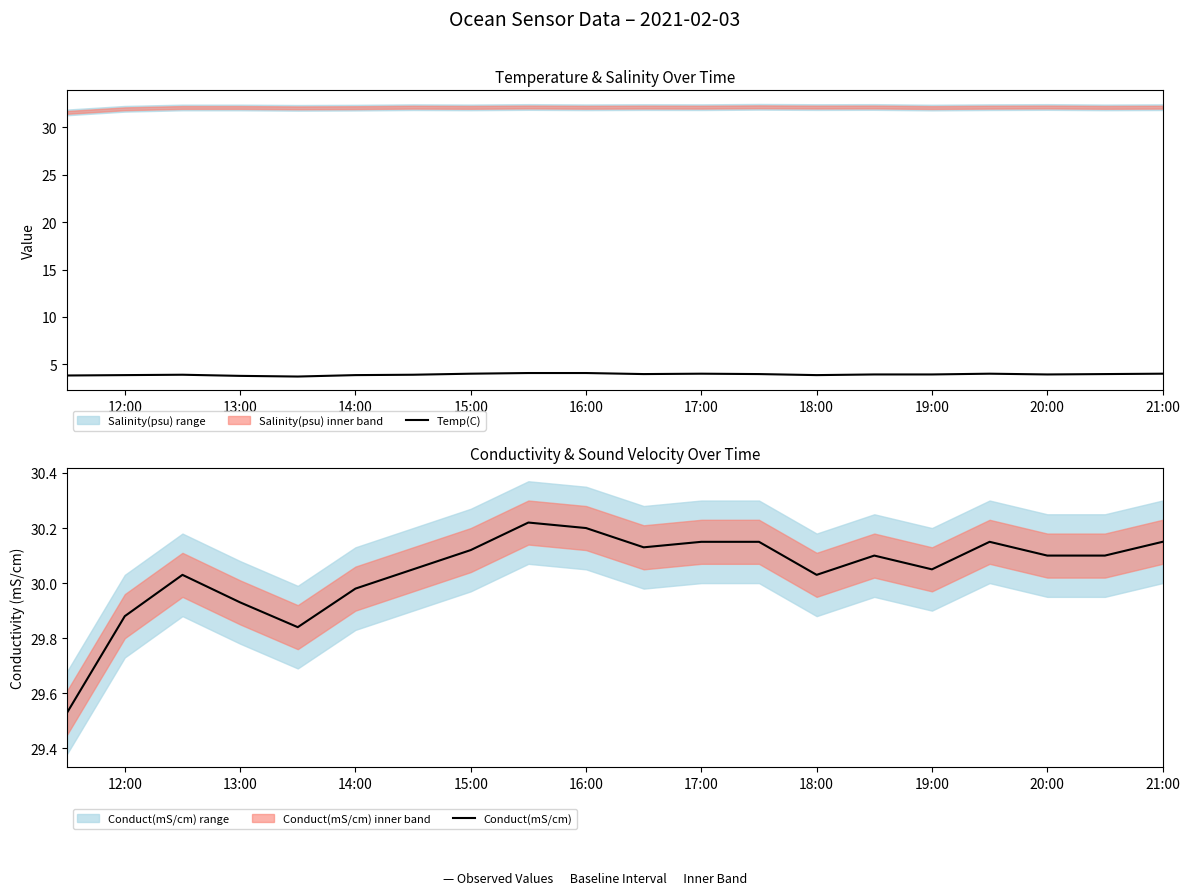

The value of Conduct(mS/cm) at 17:00 is 43.9. True or false?

False